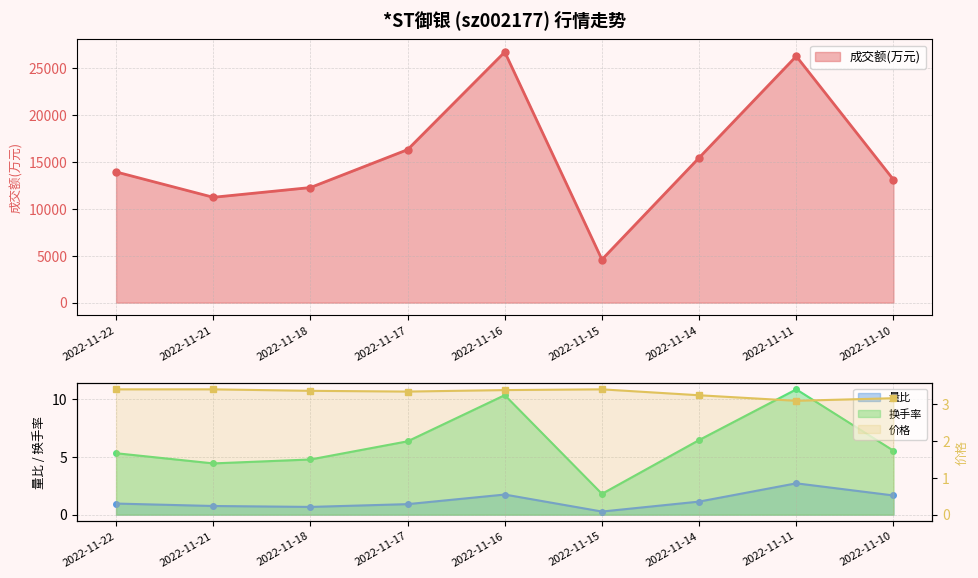

The value at 2022-11-16 is 5.7. True or false?

False